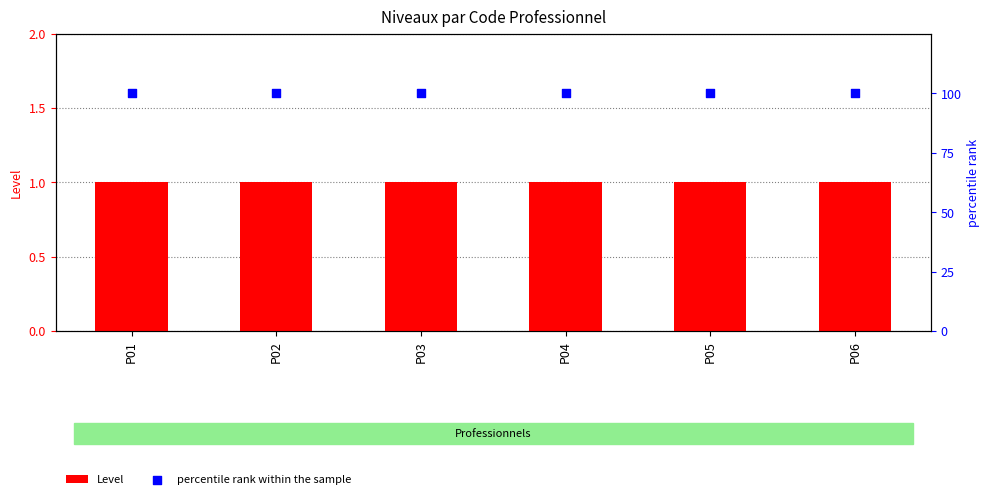

Which series has the widest spread of Y values?

Level